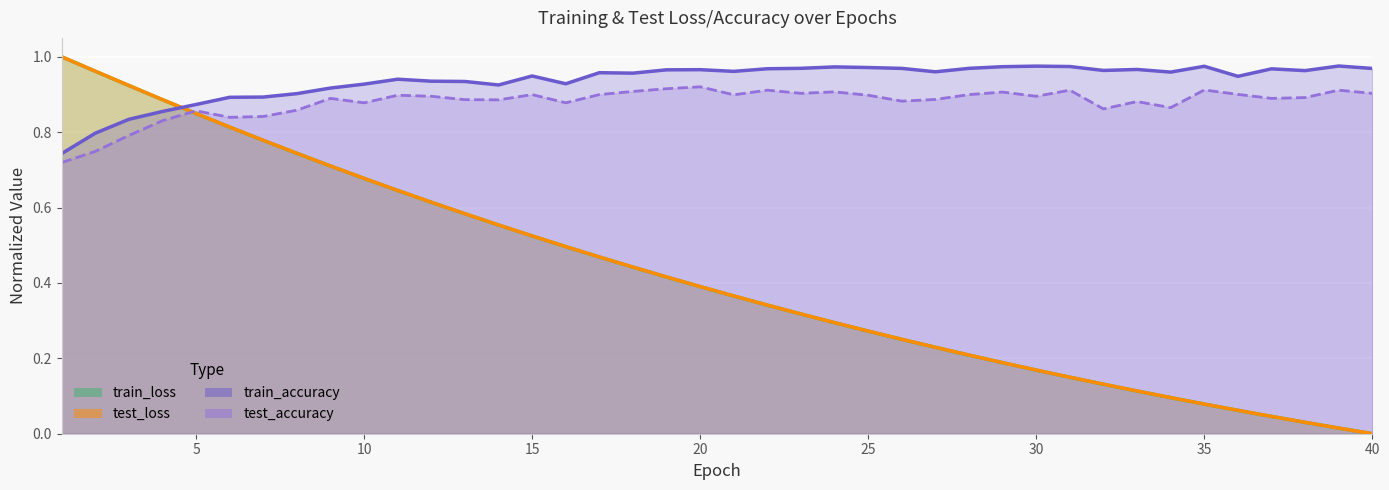

What is the difference between the second highest and minimum values in the train_loss series?

1.0